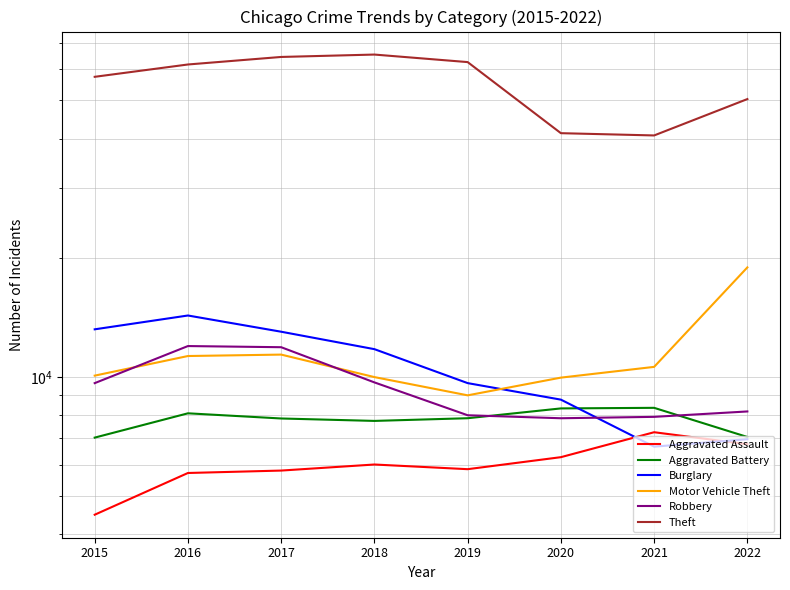

True or false: Robbery and Aggravated Assault cross at least once.

False